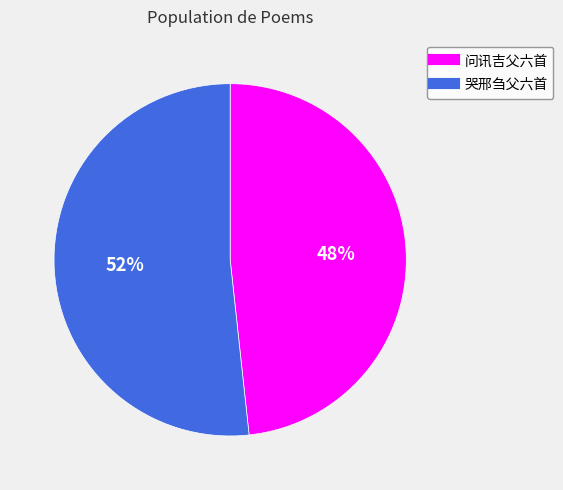

Does any single category account for the majority?

Yes